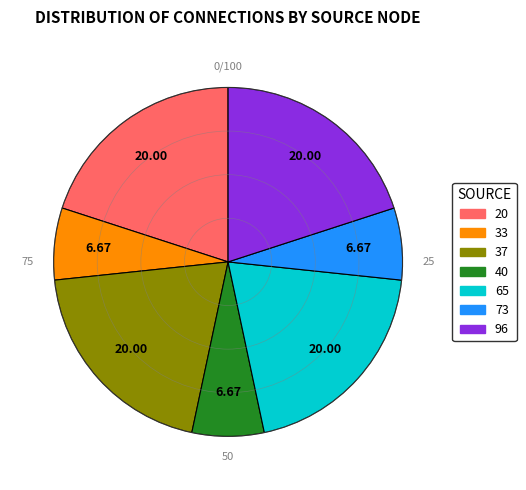

The 33 slice represents 1% of the pie. True or false?

False